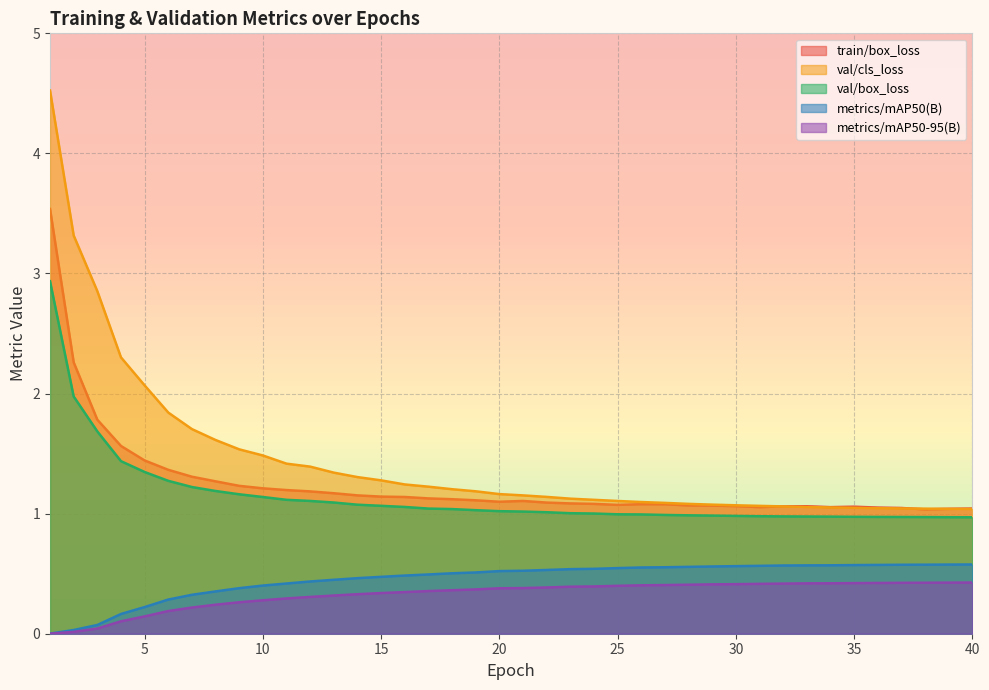

What is the total value across all series at 14?

4.3